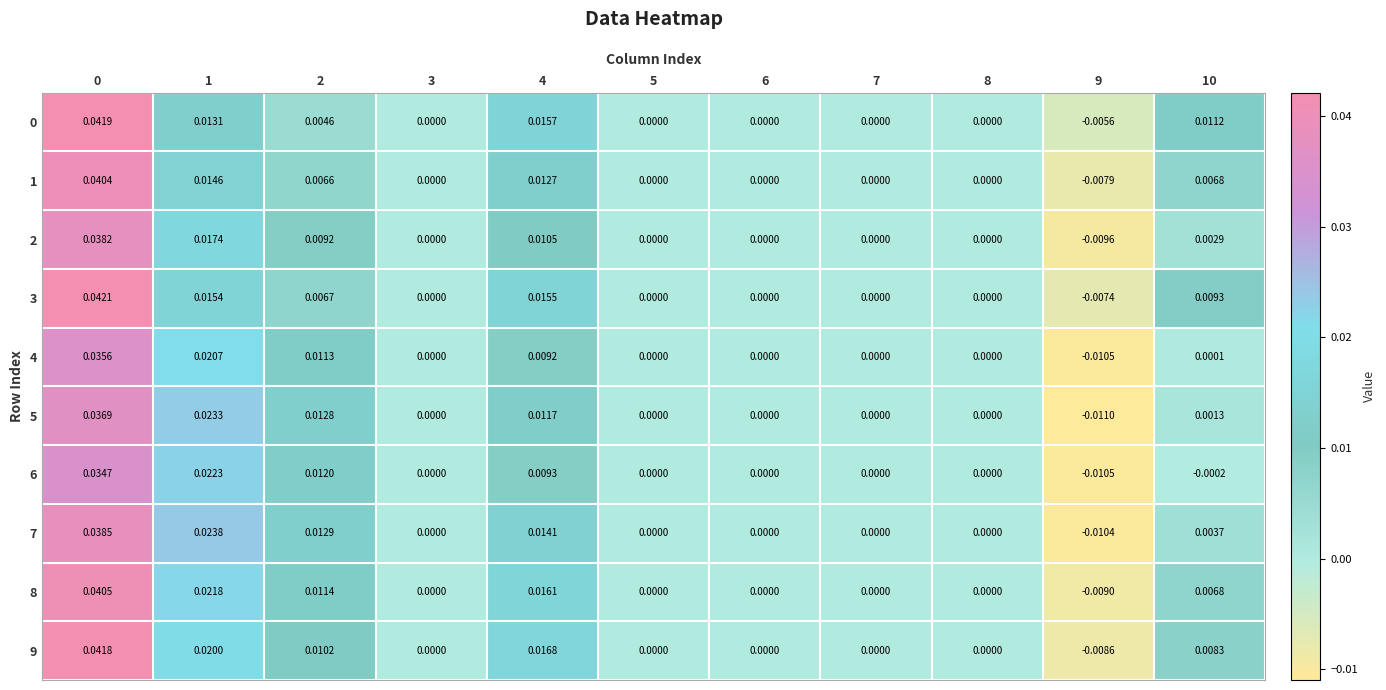

How many data points in 1 are less than 0?

1